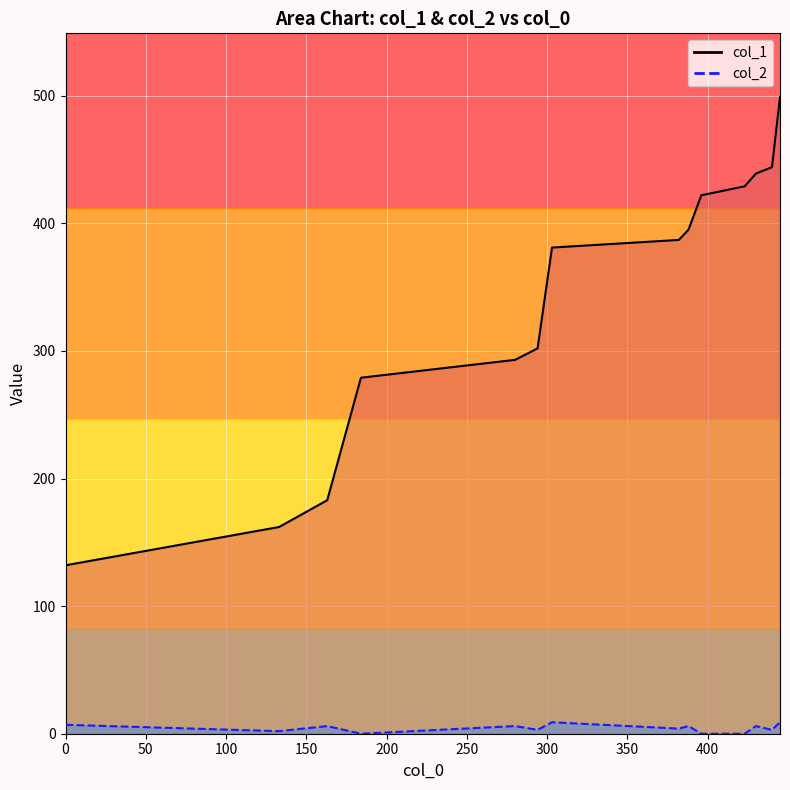

Reading left to right, what are all the values shown in this chart?

col_1_line: 132	162	183	279	293	302	381	387	395	422	429	439	444	499
col_2_line: 7	2	6	0	6	3	9	4	6	0	0	6	3	9